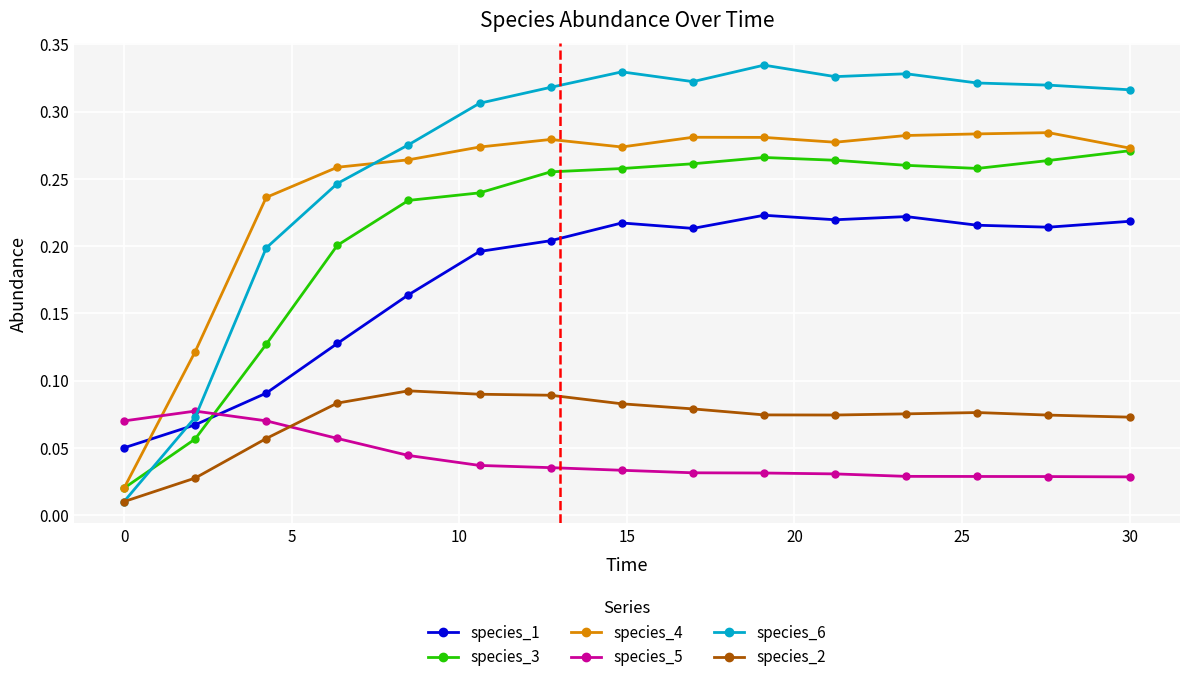

At how many categories does at least one series exceed 0?

15